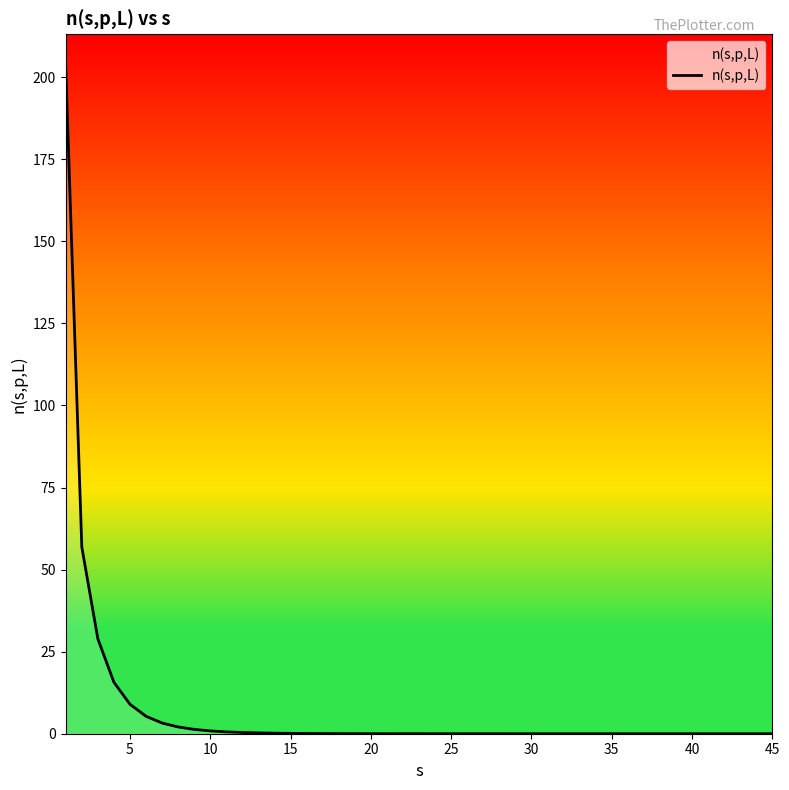

What is the difference between the maximum and minimum values?

202.9